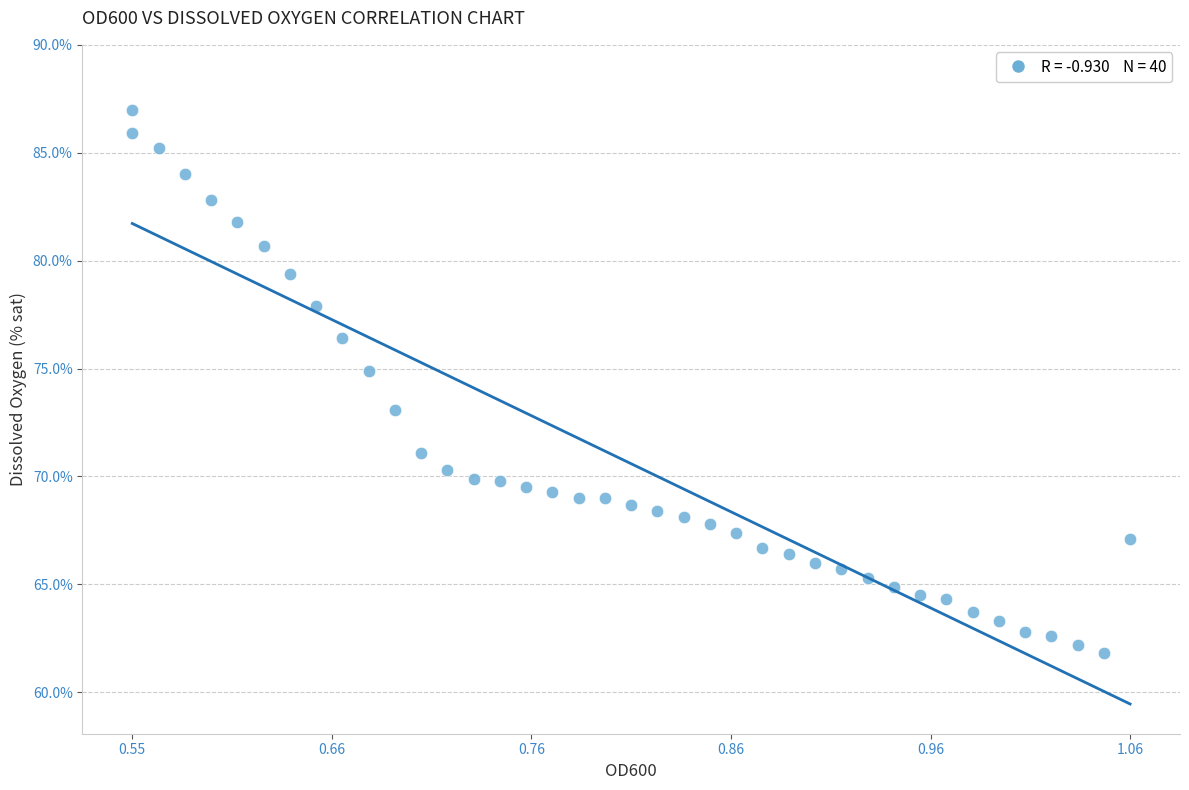

What is the range of Y values (max minus min)?

25.2